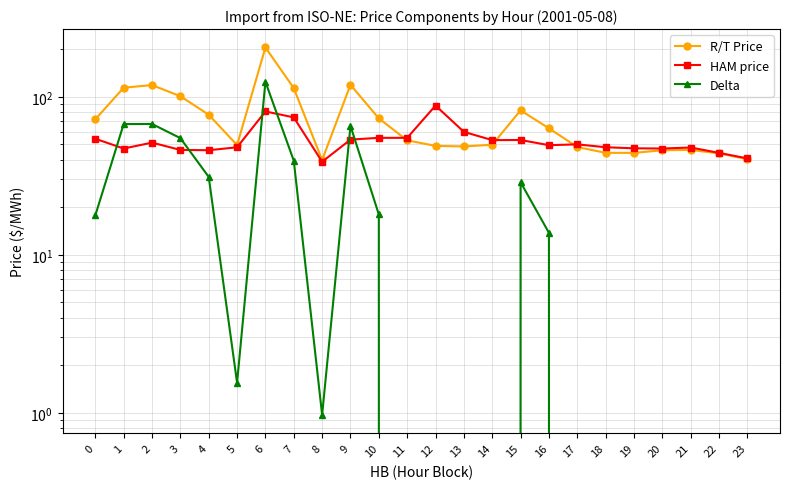

Reading left to right, transcribe all the data shown in this chart.

R/T Price: 0=72.0	1=114.2	2=118.6	3=100.9	4=77.0	5=49.5	6=205.3	7=113.5	8=39.8	9=119.1	10=73.0	11=53.0	12=48.9	13=48.5	14=49.7	15=82.1	16=63.2	17=48.1	18=44.2	19=44.2	20=45.9	21=46.1	22=43.8	23=40.3
HAM price: 0=54.3	1=47.0	2=51.3	3=46.1	4=45.9	5=47.9	6=80.8	7=74.1	8=38.8	9=53.6	10=55.0	11=55.0	12=88.0	13=60.0	14=53.2	15=53.3	16=49.4	17=50.0	18=48.0	19=47.2	20=47.1	21=47.8	22=44.2	23=40.8
Delta: 0=17.8	1=67.2	2=67.3	3=54.8	4=31.1	5=1.6	6=124.5	7=39.4	8=1.0	9=65.5	10=18.0	11=0.0	12=0.0	13=0.0	14=0.0	15=28.8	16=13.8	17=0.0	18=0.0	19=0.0	20=0.0	21=0.0	22=0.0	23=0.0